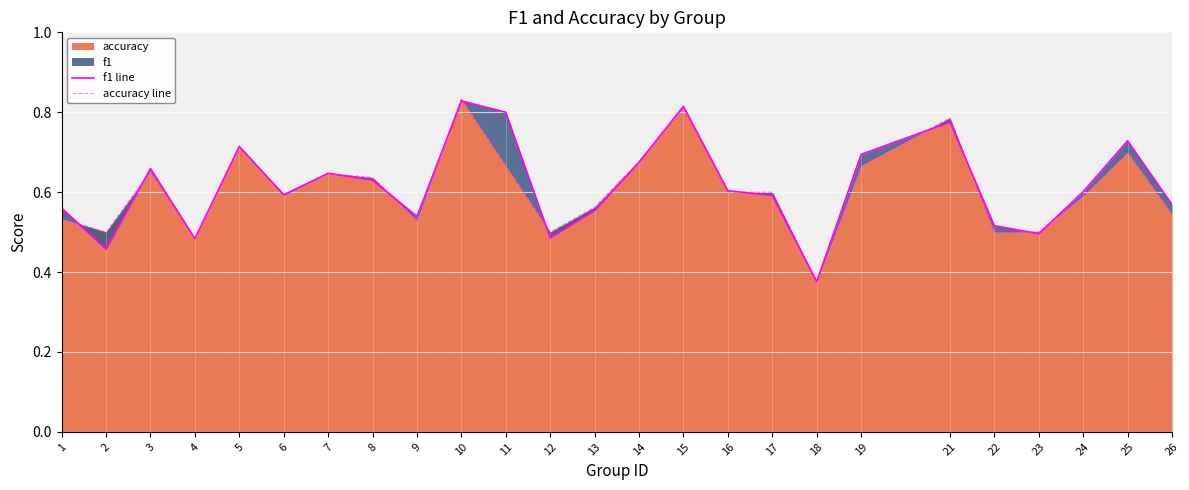

Where is the first local minimum for f1 line?

2